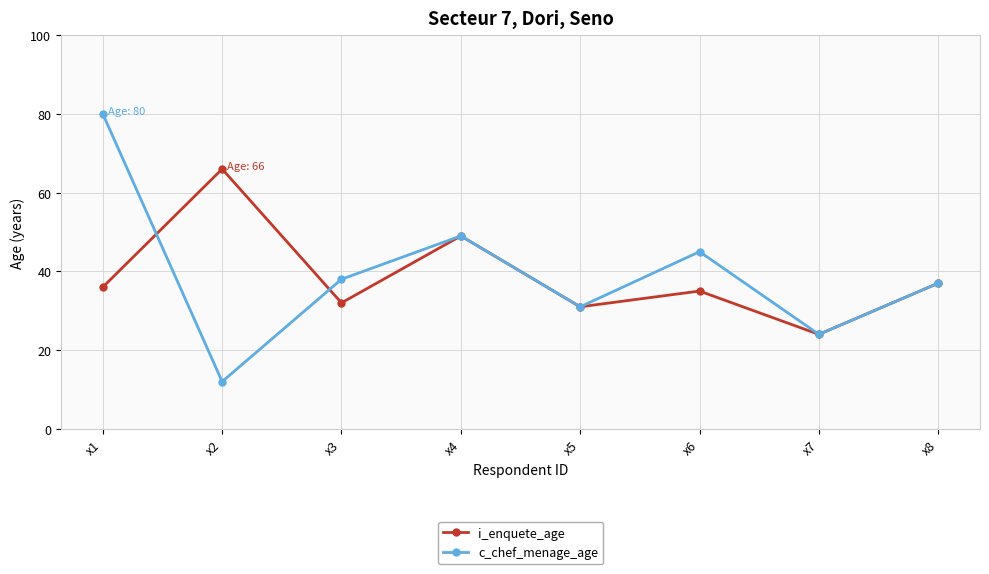

Where do i_enquete_age and c_chef_menage_age first cross each other?

x1 and x2